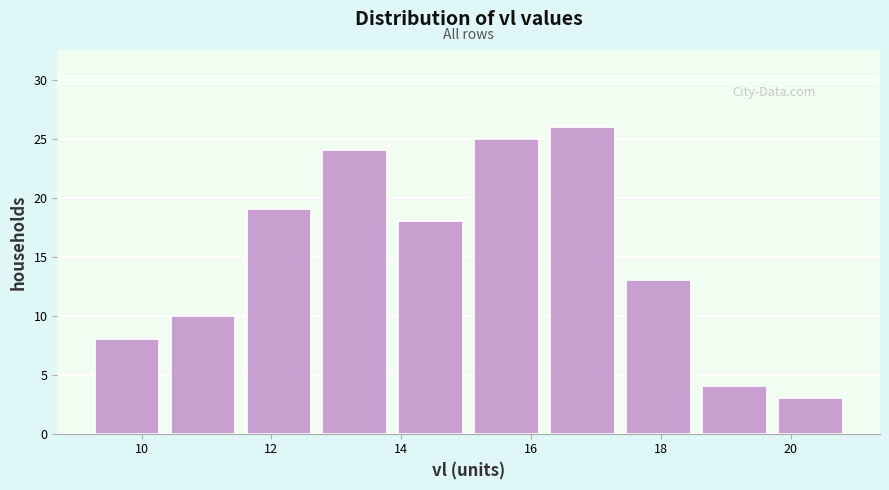

Reading left to right, transcribe this chart: for each bar, give the range it covers on the x-axis and its height. Neither the bar edges nor the heights are printed on the chart, so give them approximately, as read against the axes.

9.2 to 10.4: 8
10.4 to 11.6: 10
11.6 to 12.8: 19
12.8 to 13.8: 24
13.8 to 15.0: 18
15.0 to 16.2: 25
16.2 to 17.4: 26
17.4 to 18.6: 13
18.6 to 19.8: 4
19.8 to 20.8: 3